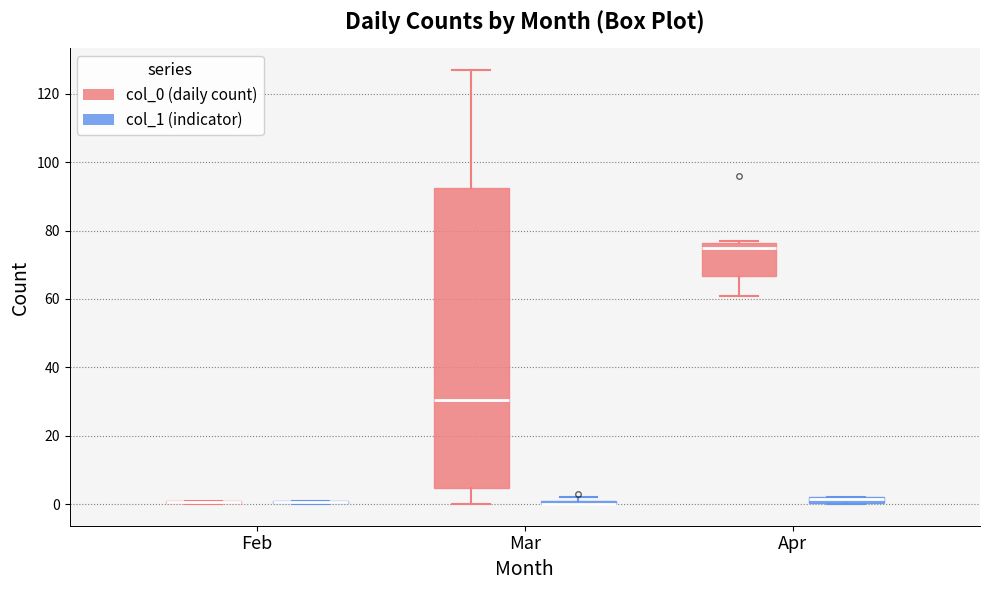

Comparing the boxes themselves (not the whiskers), which one is the tallest?

Mar (col_0 (daily count))